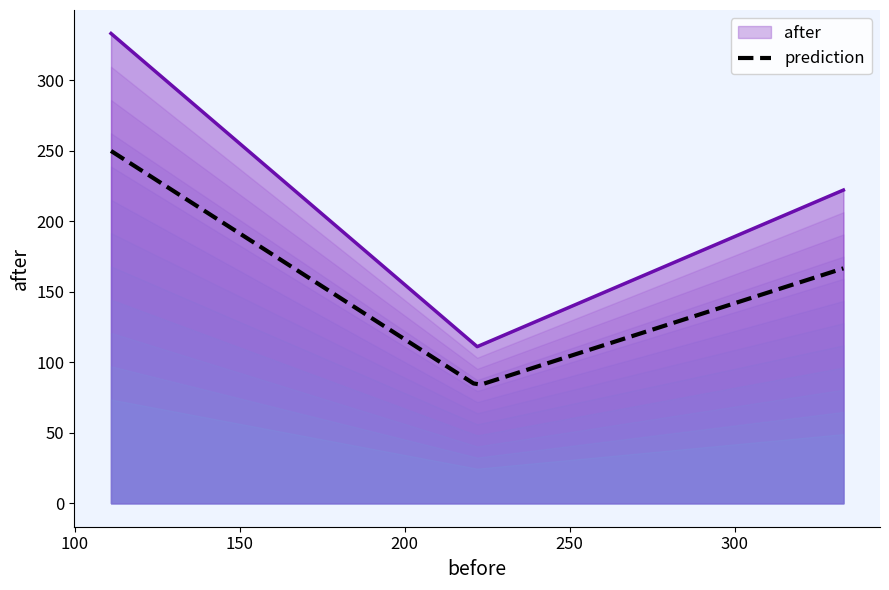

Reading right to left, what are all the values shown in this chart?

333=222	222=111	111=333